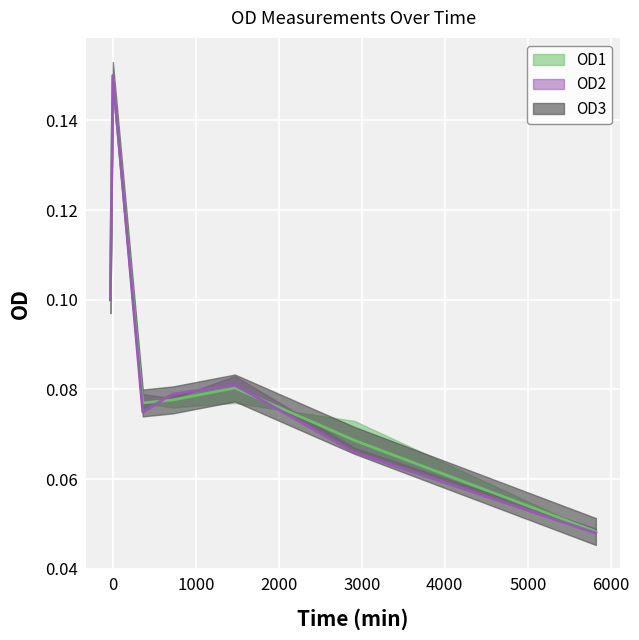

True or false: OD2 and OD1 cross at least once.

True